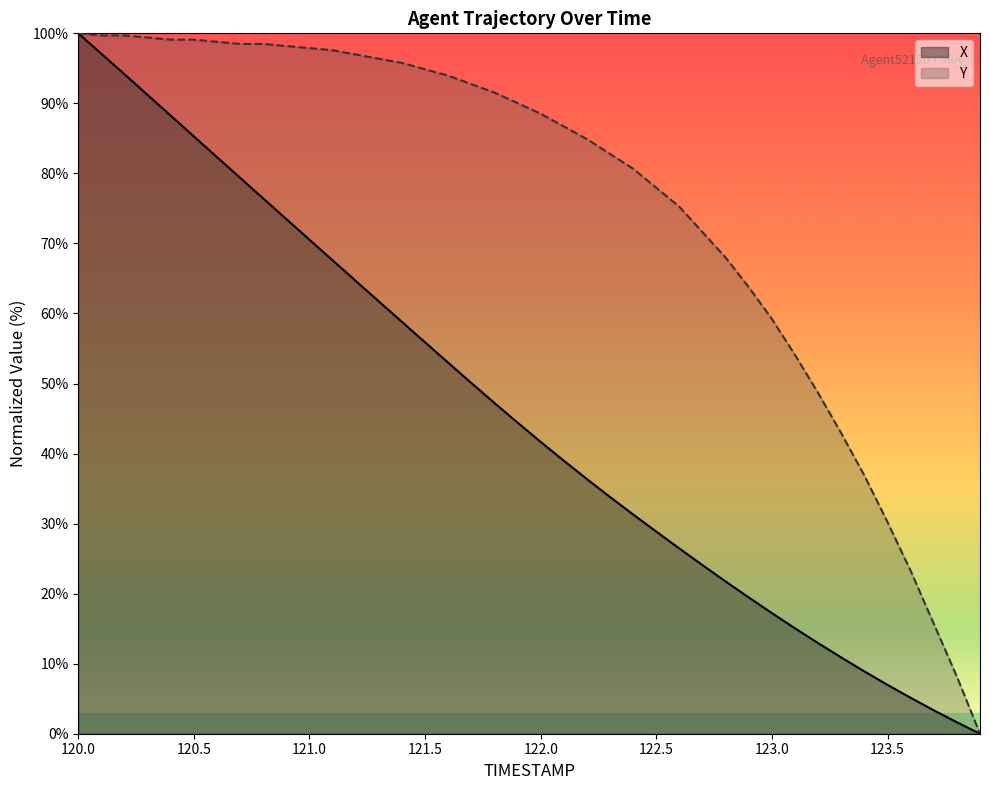

Where does the X series first go above 44?

120.0